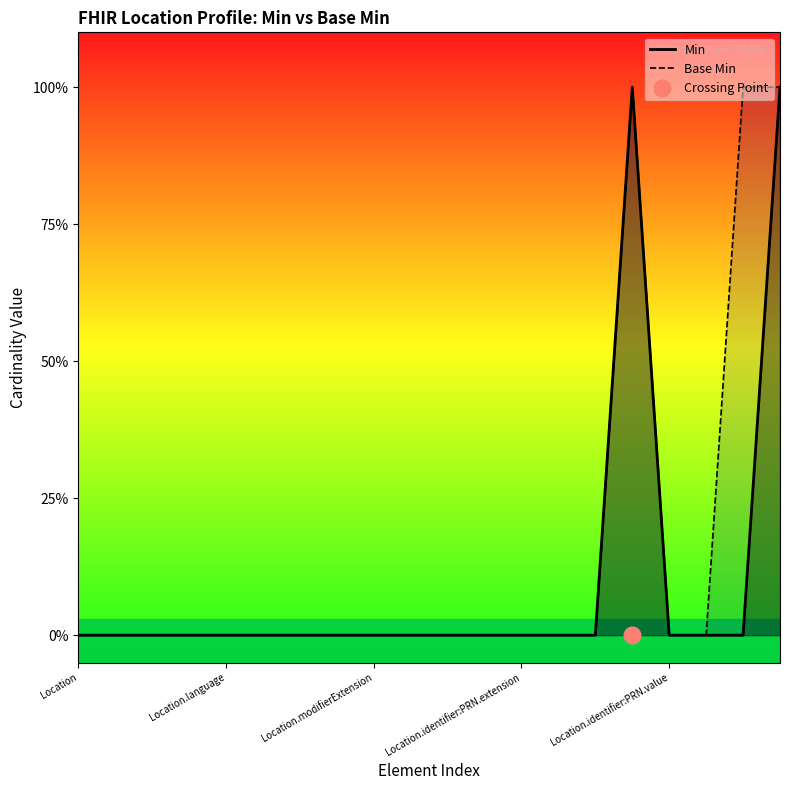

Which series has the widest spread of values?

Min